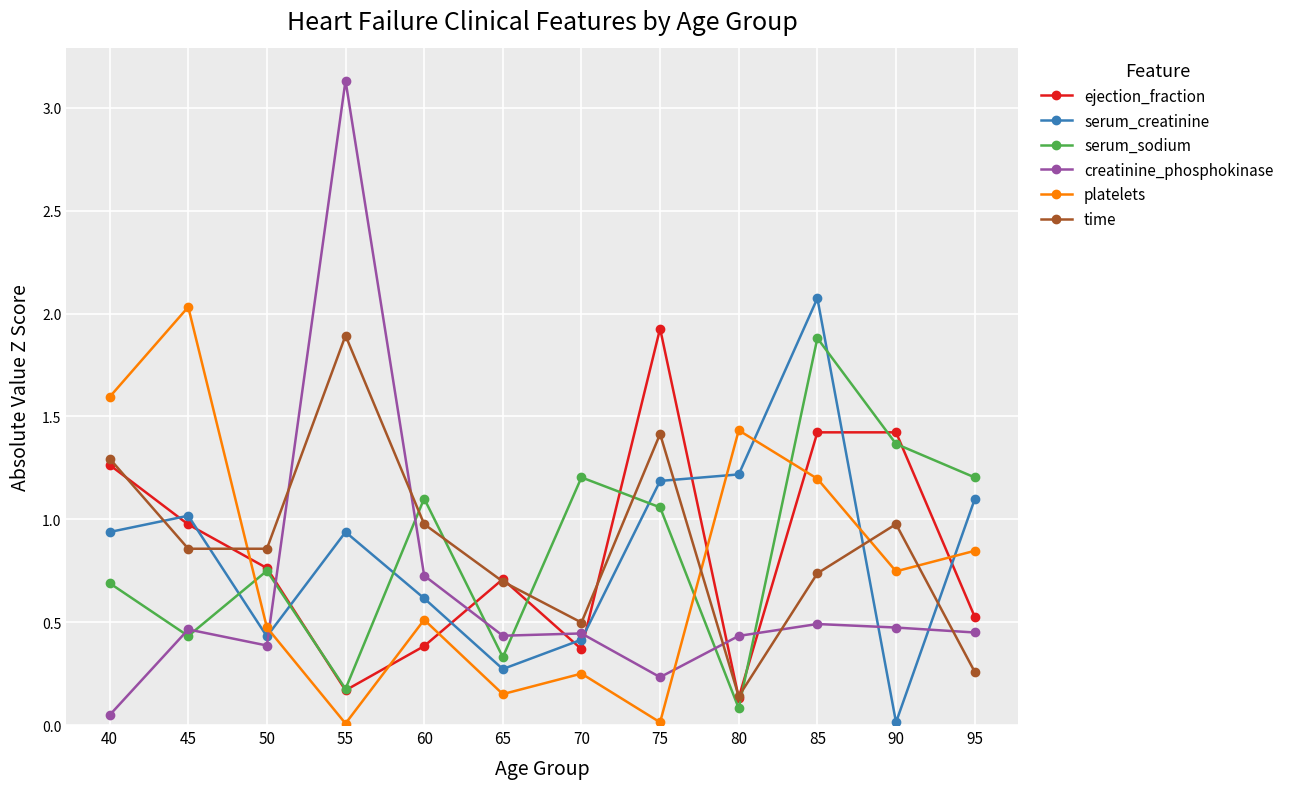

Which series has the largest total across all categories?

time